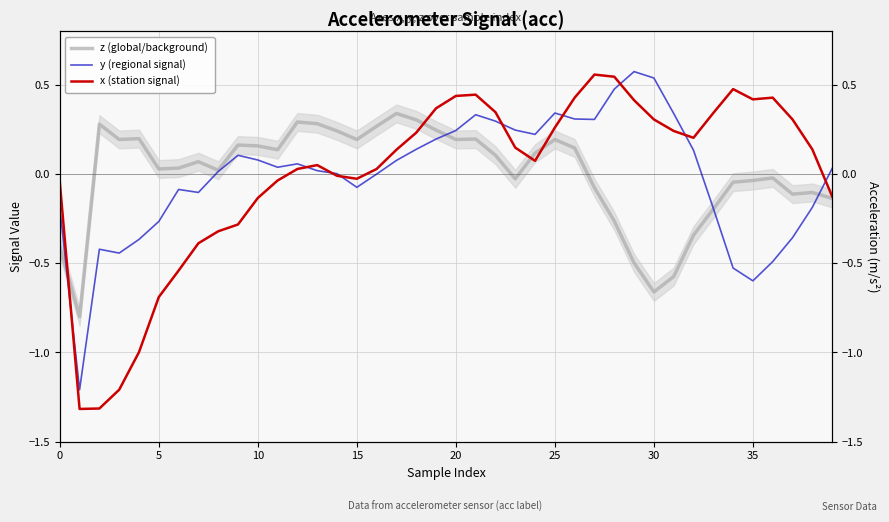

List the series in order of their overall mean, highest first.

z (global/background), x (station signal), y (regional signal)